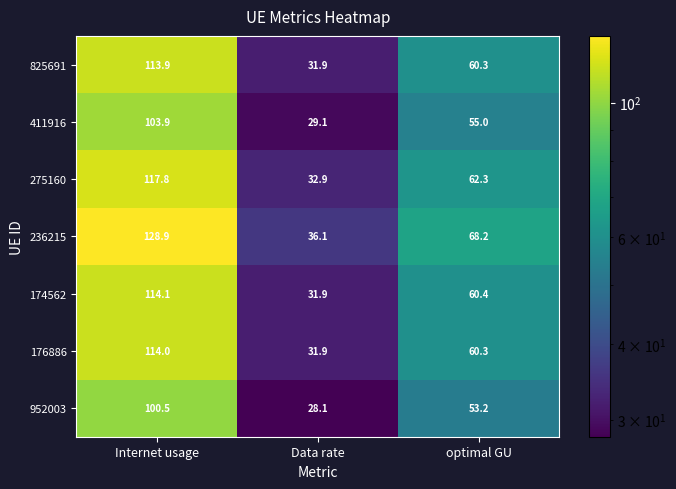

List the labels in order of 411916 value, largest first.

Internet usage, optimal GU, Data rate